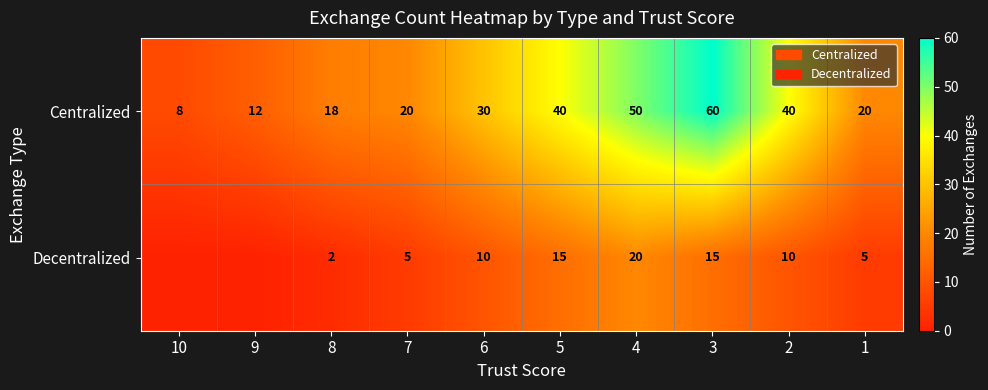

What is the spread (max minus min) of values at 1?

15